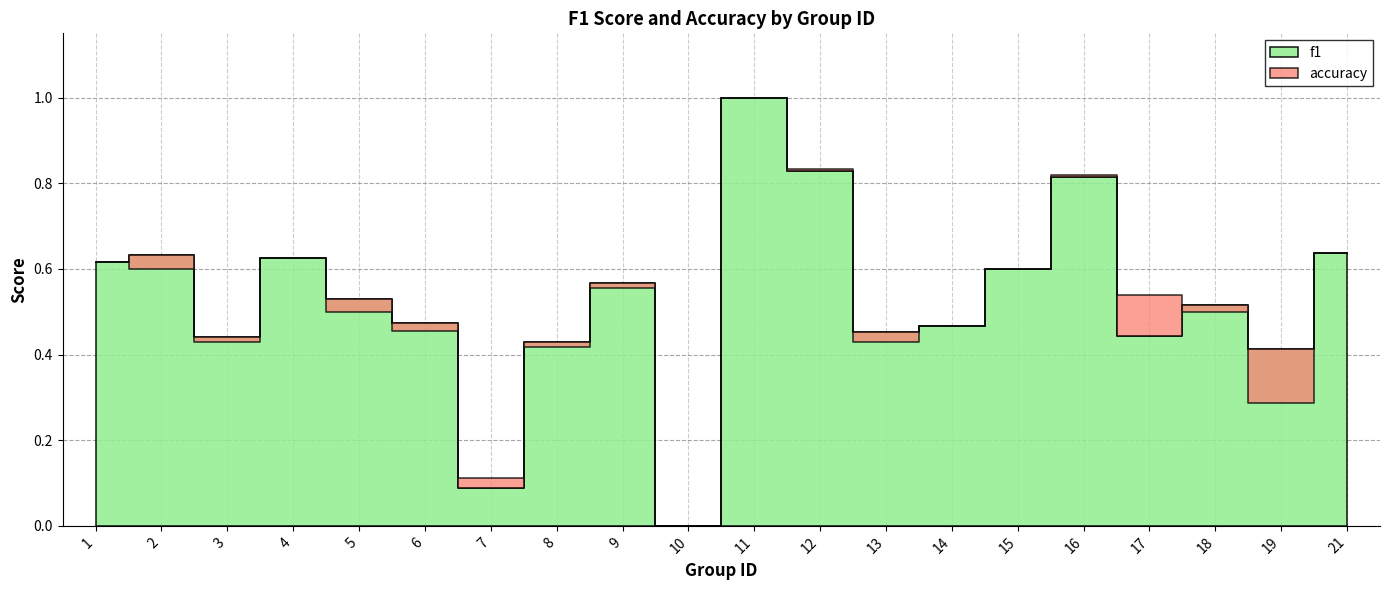

What value does the accuracy series have at 11?

1.0